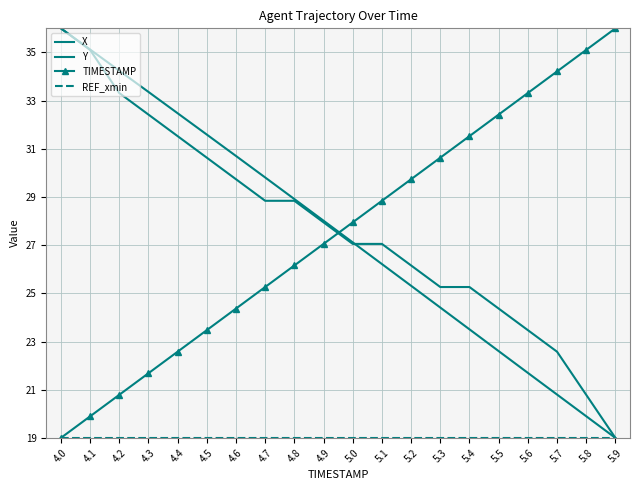

What is the value of the Y point at the 12th from the left?

27.1